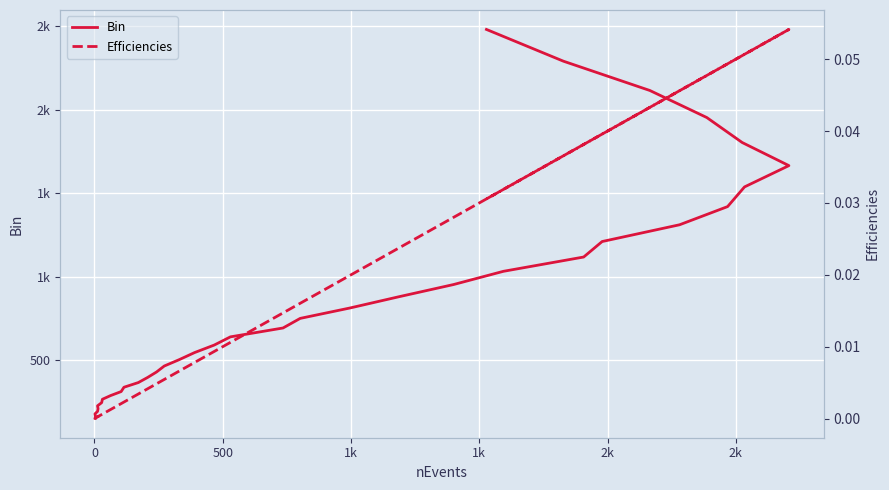

Is the value of Efficiencies at 28 greater than the value of Bin at 29?

No